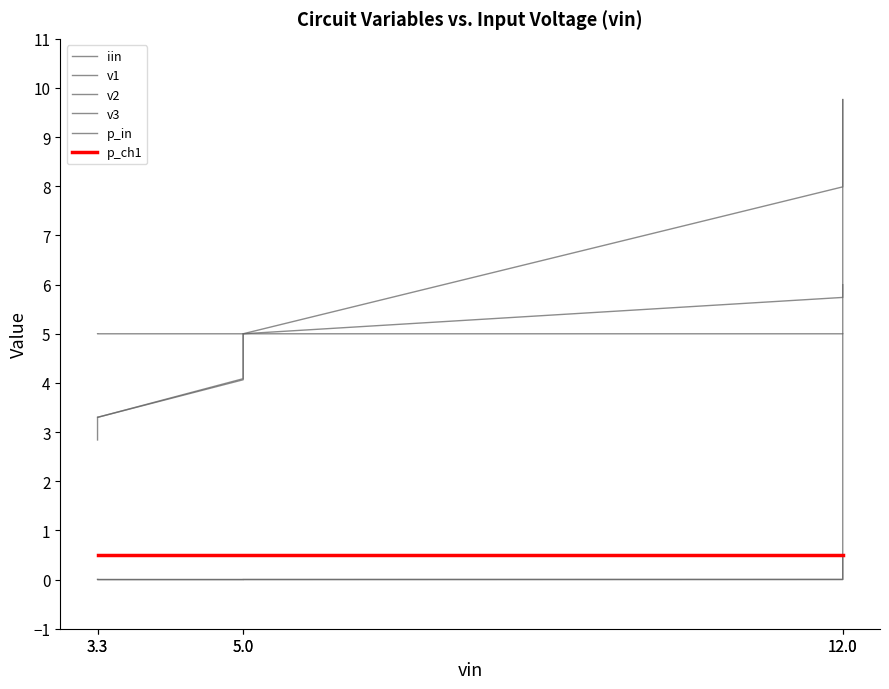

True or false: v1 and iin cross at least once.

False